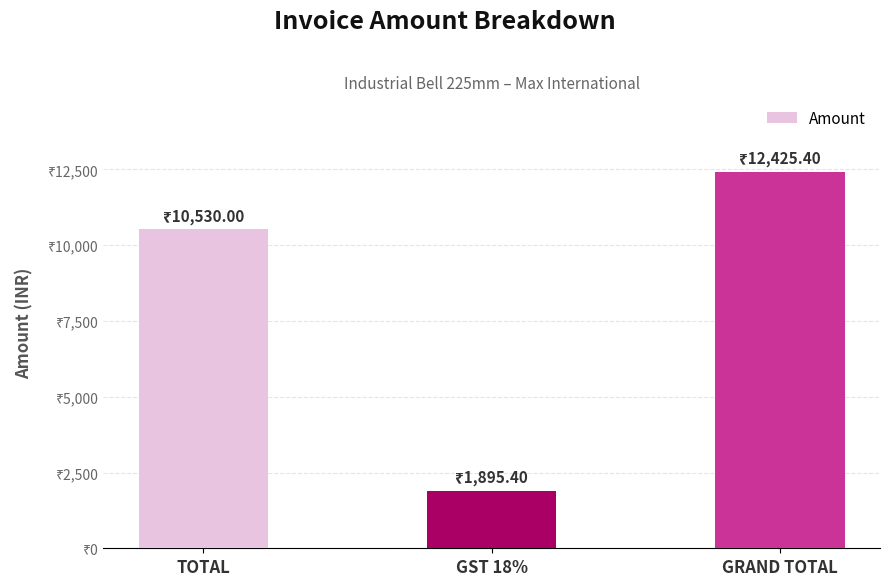

Where is the data nearest to the value 7160?

TOTAL